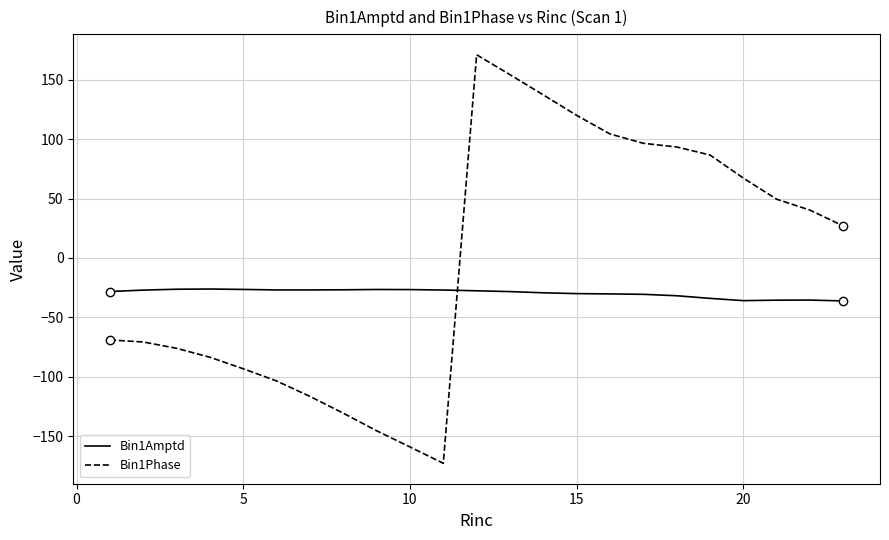

What is the greatest value displayed?

171.0